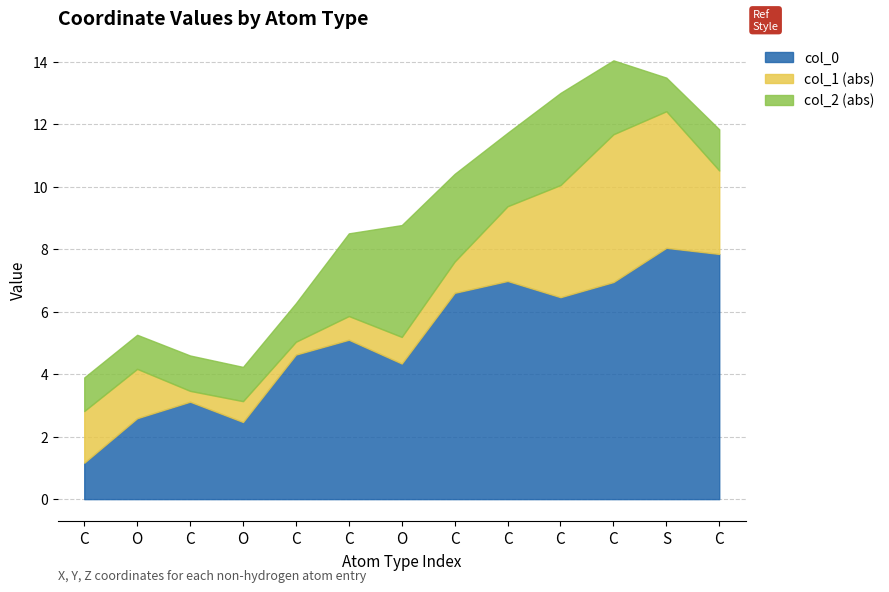

Does the chart display data point markers on the line(s)?

No